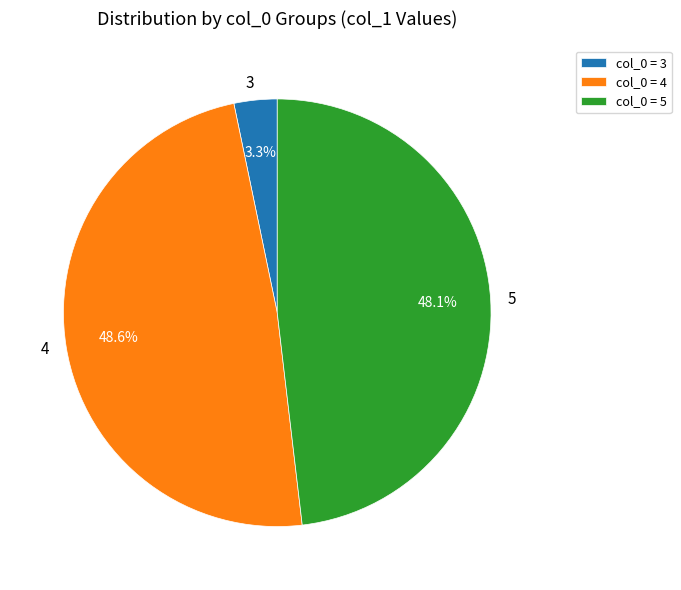

Which has a higher value, col_0 = 3 or col_0 = 5?

col_0 = 5